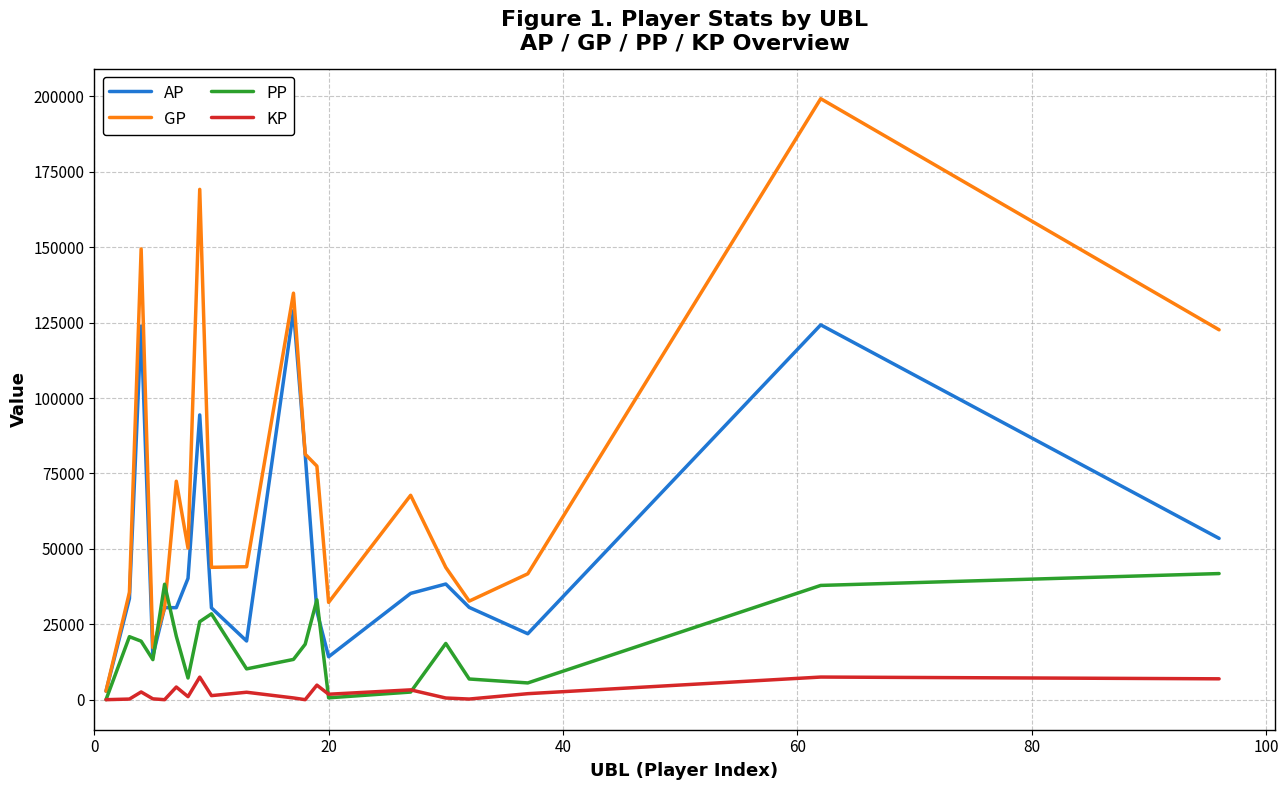

Rank the series by their average value, from lowest to highest.

KP, PP, AP, GP